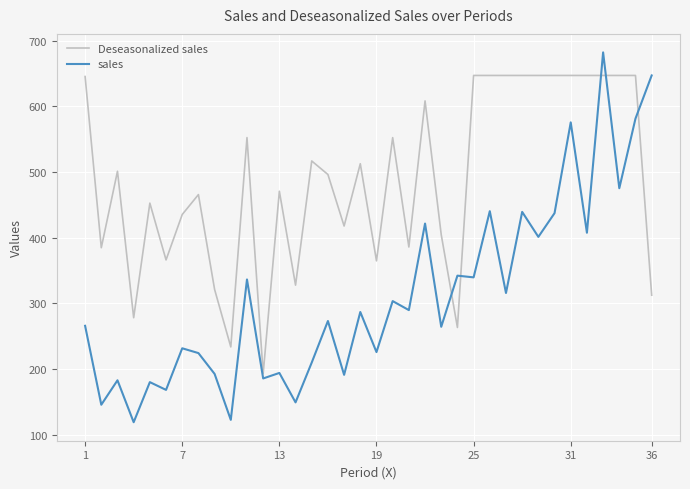

True or false: sales and Deseasonalized sales cross at least once.

True